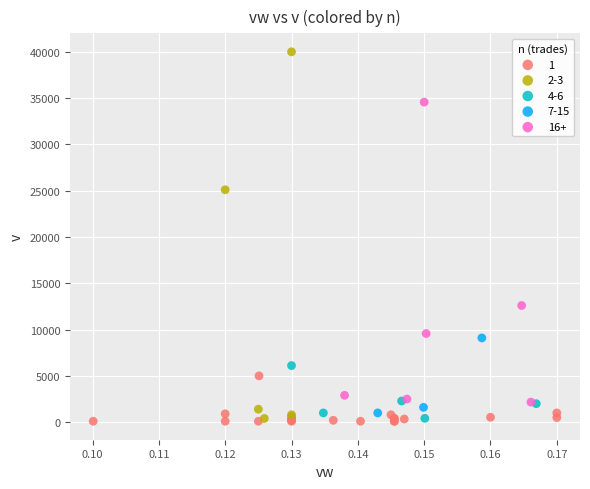

What are all the series names shown in the legend?

1, 2-3, 4-6, 7-15, 16+